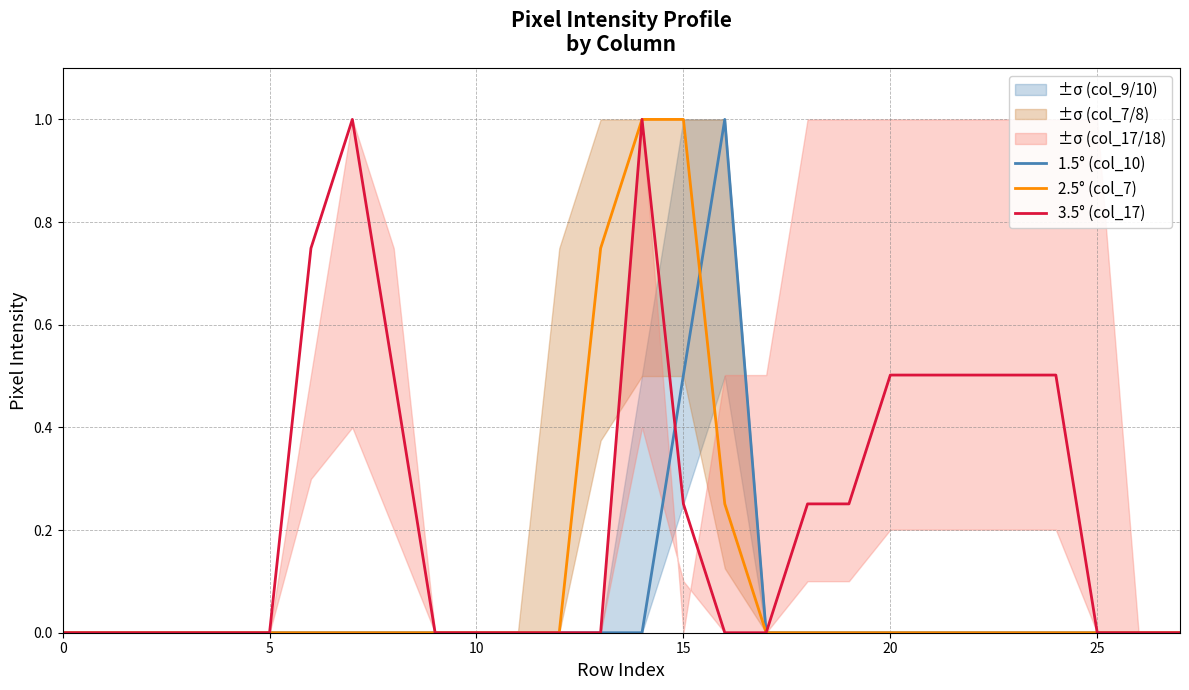

Where is the first local maximum for 1.5° (col_10)?

16